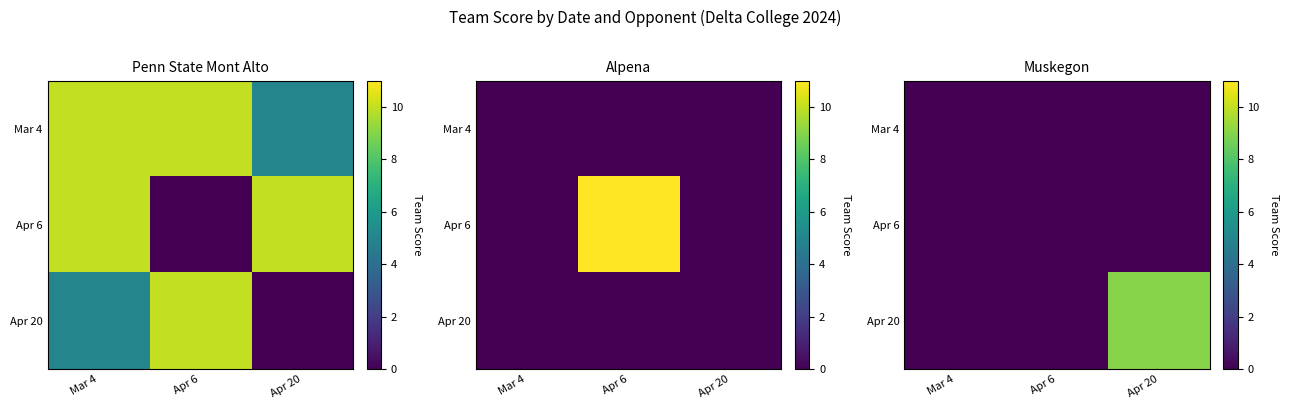

At which category does the chart reach its minimum across all series?

Mar 4